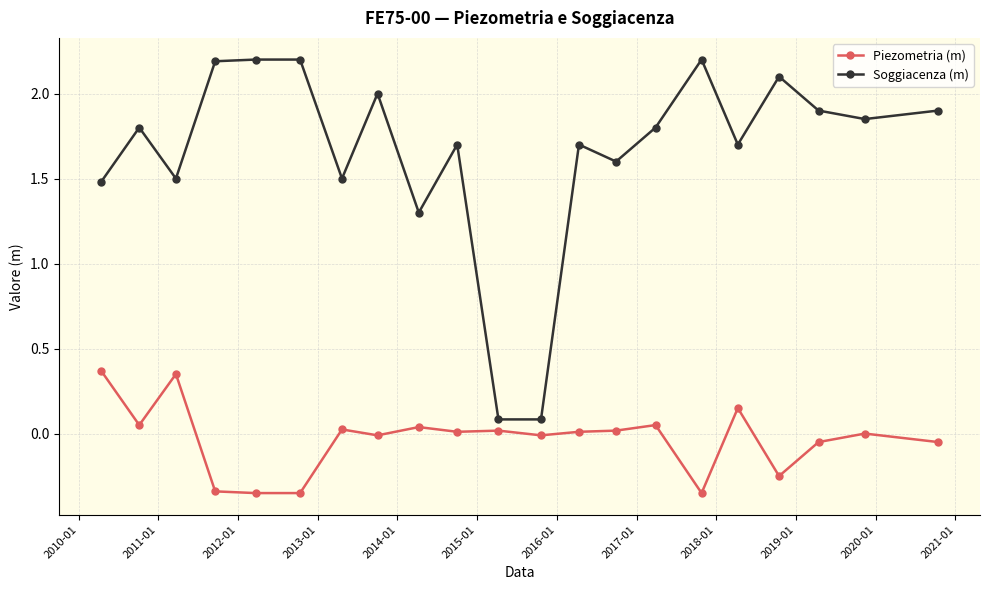

Does the chart have visible grid lines?

Yes